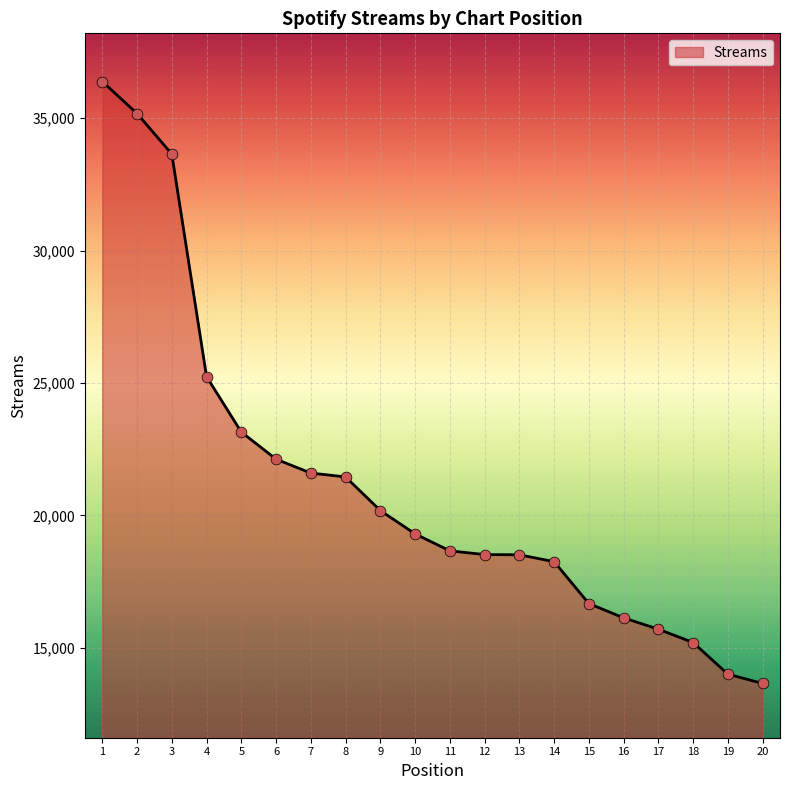

What is the ratio of the value at 9 to the value at 5?

0.9